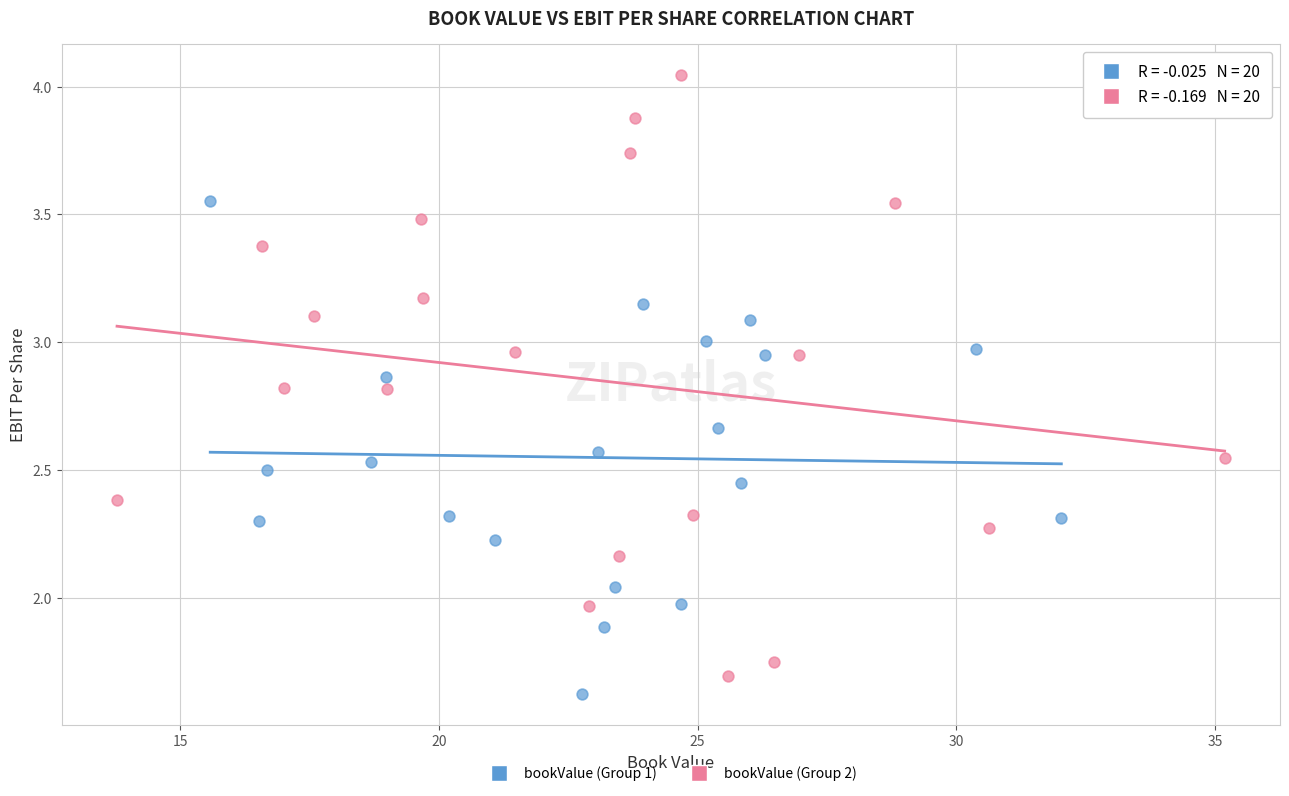

Which series contains the highest Y value?

bookValue (Group 2)